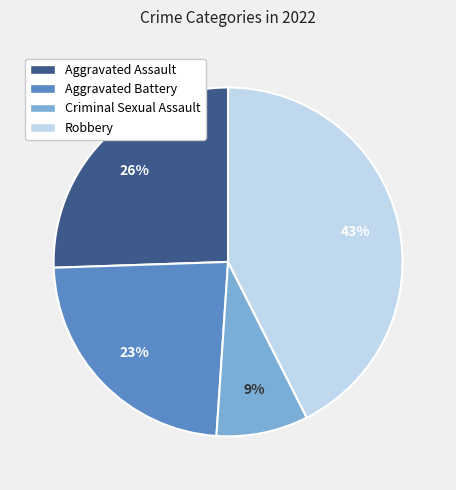

To the nearest percent, what is the difference between the largest and smallest slice percentages?

34%